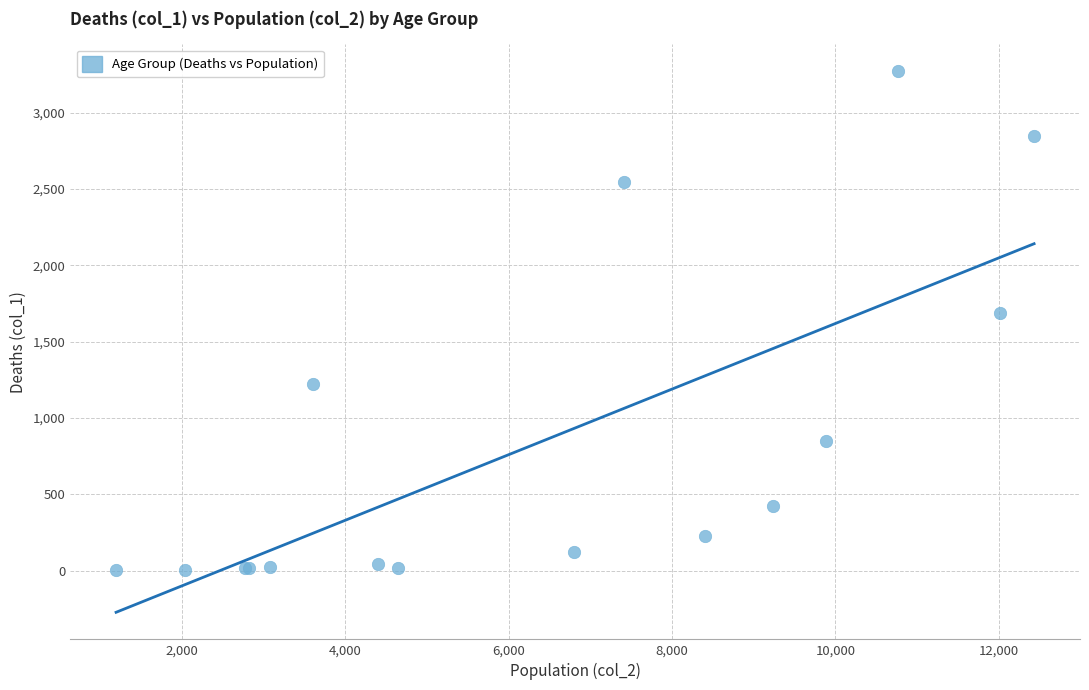

What Y value in the scatter plot is closest to 1638?

1690